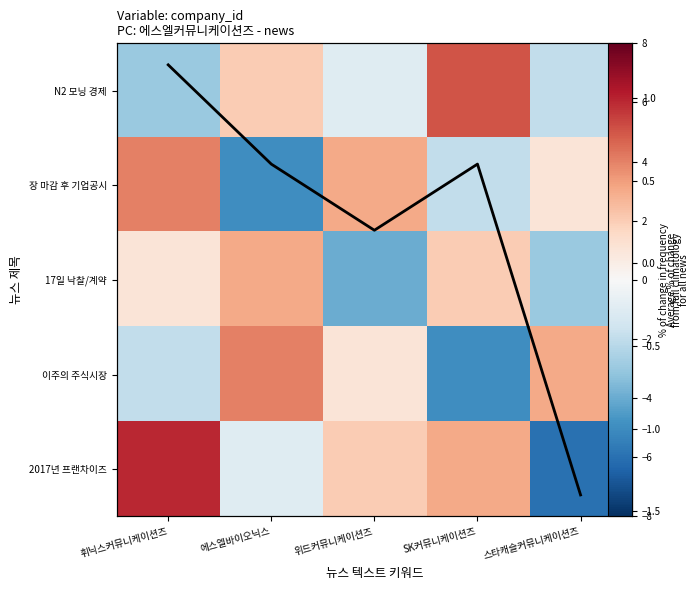

List the labels in order of N2 모닝 경제 value, smallest first.

휘닉스커뮤니케이션즈, 스타캐슬커뮤니케이션즈, 위드커뮤니케이션즈, 에스엘바이오닉스, SK커뮤니케이션즈